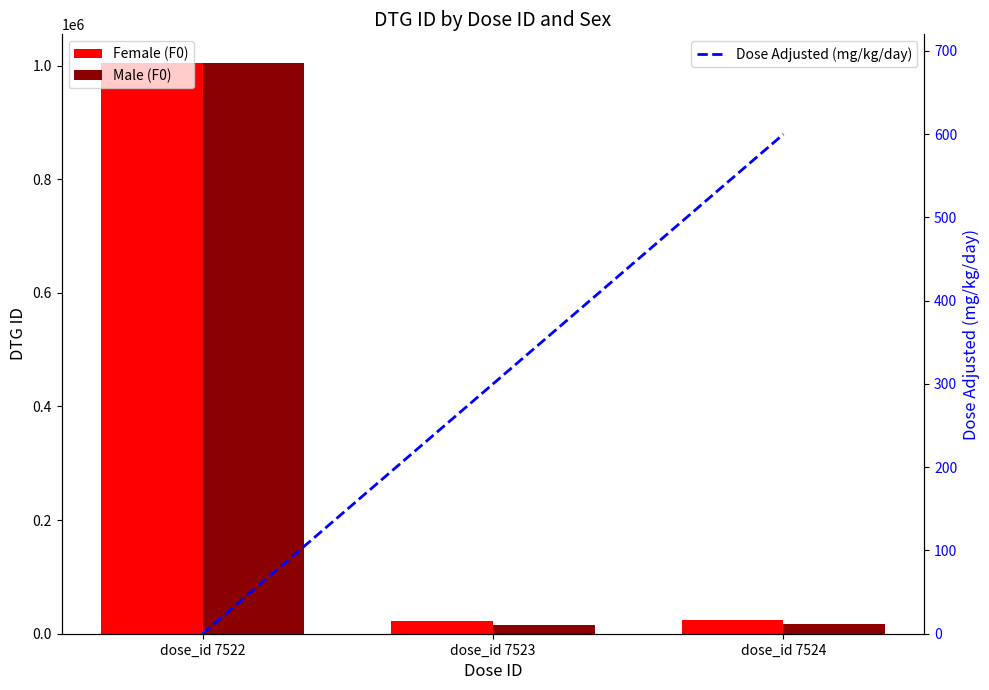

What is the sum of all Female (F0) values?

1050368